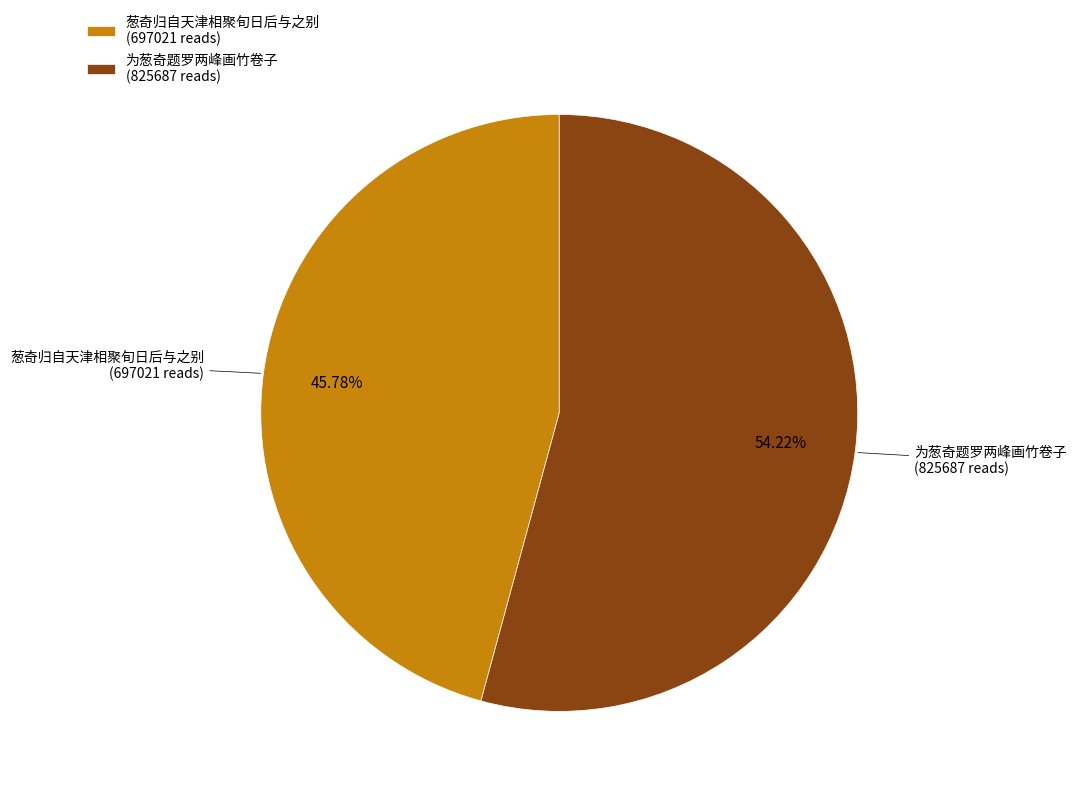

Do 为葱奇题罗两峰画竹卷子 (825687 reads) and 葱奇归自天津相聚旬日后与之别 (697021 reads) together represent more than half of the pie?

Yes